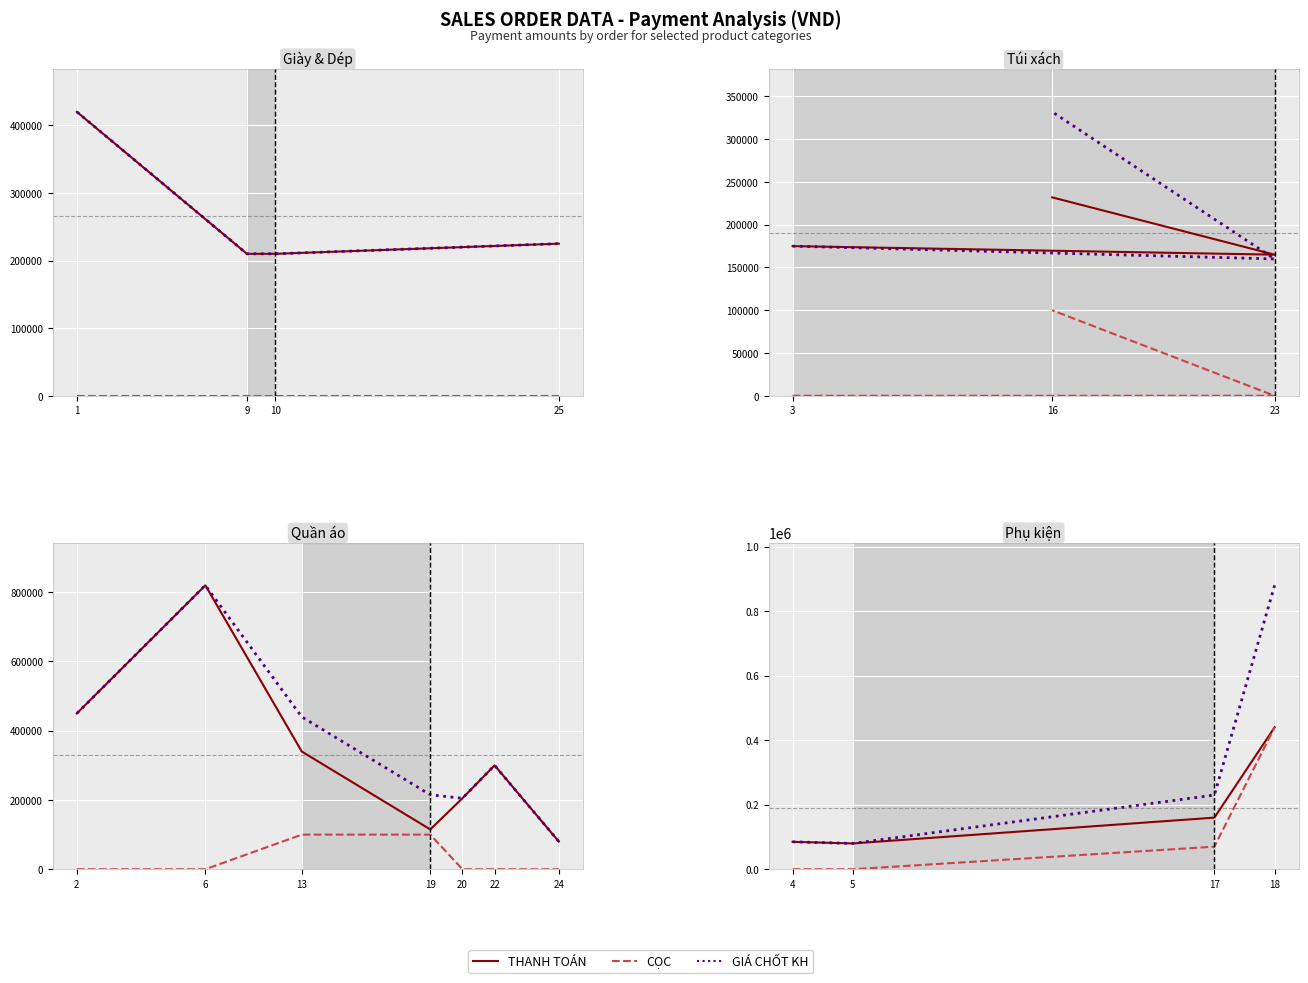

Count the number of categories in the chart.

4